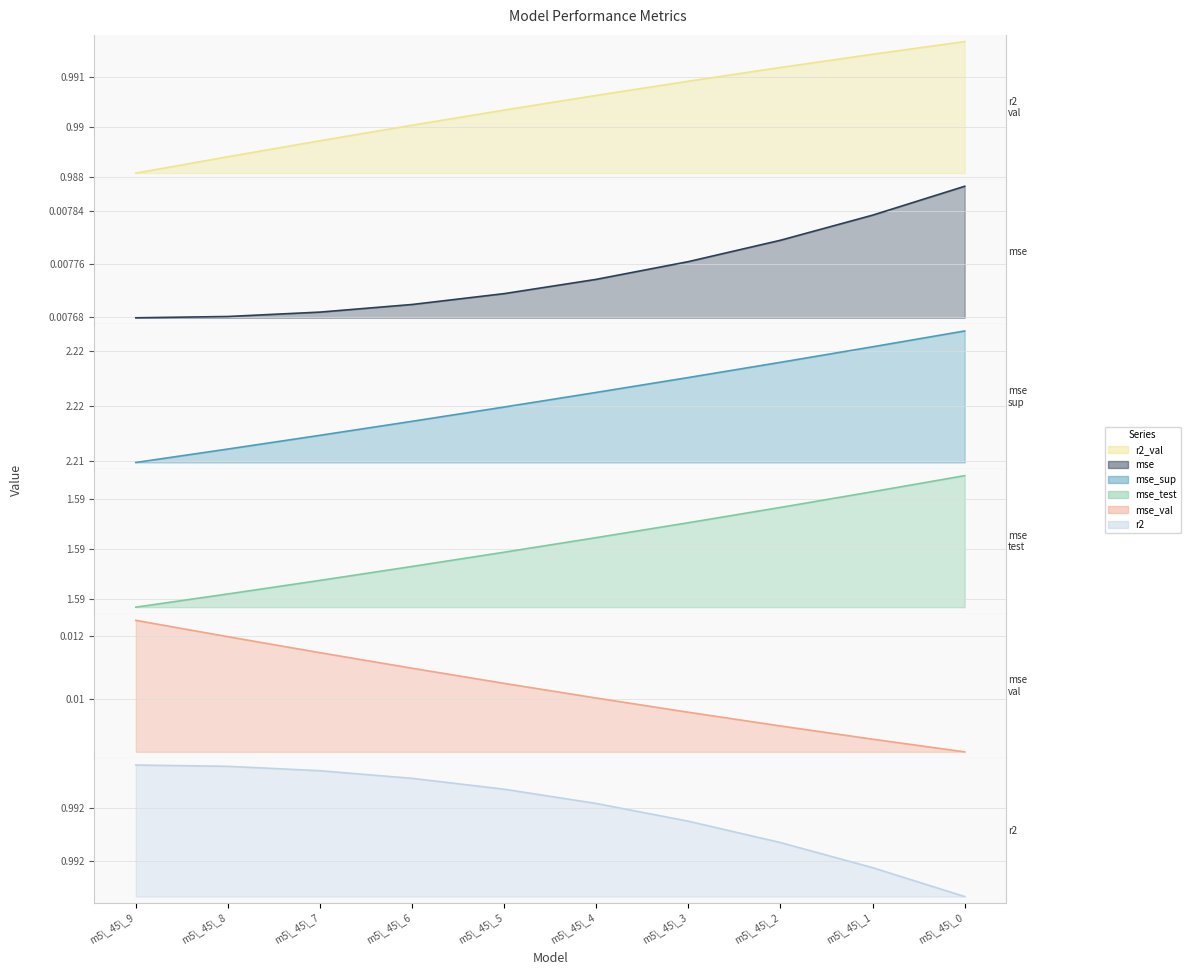

What is the average value of the r2_val series?

1.0